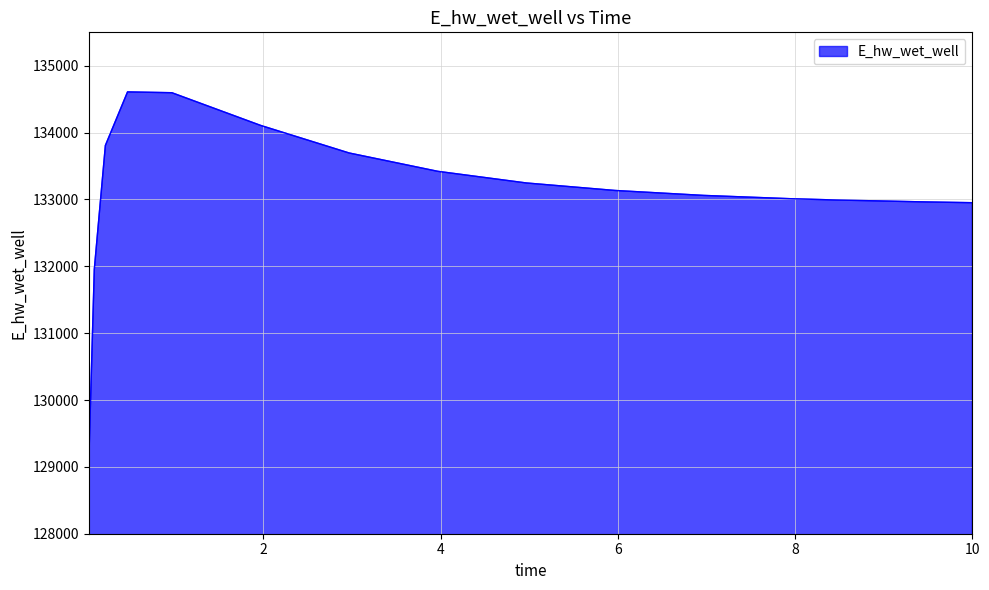

What is the greatest value displayed?

134609.0